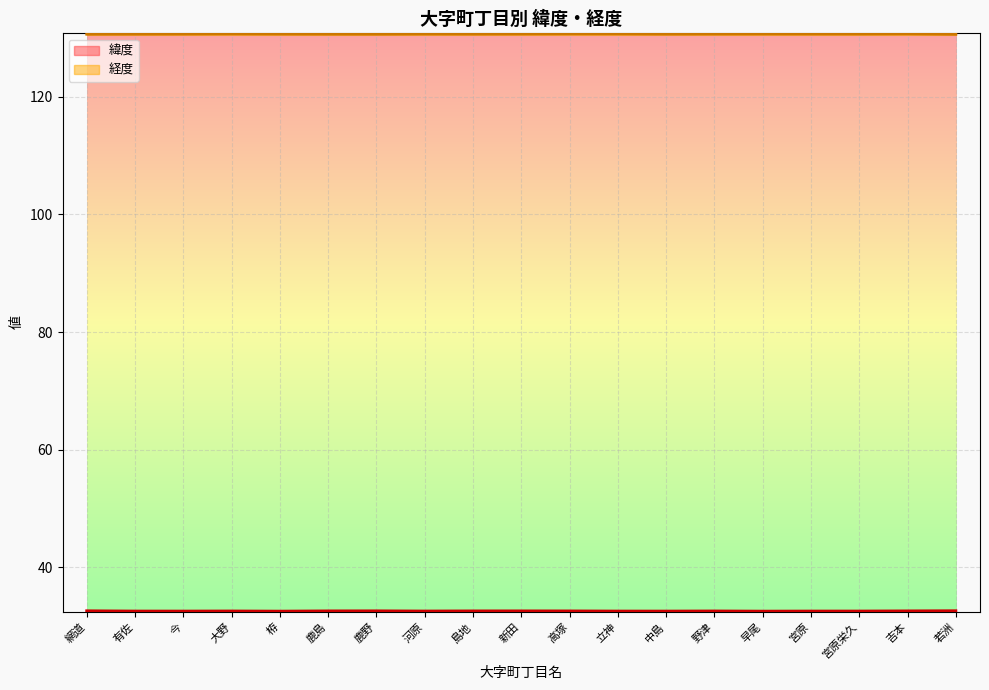

The 経度 series shows 178.5 at 有佐. True or false?

False